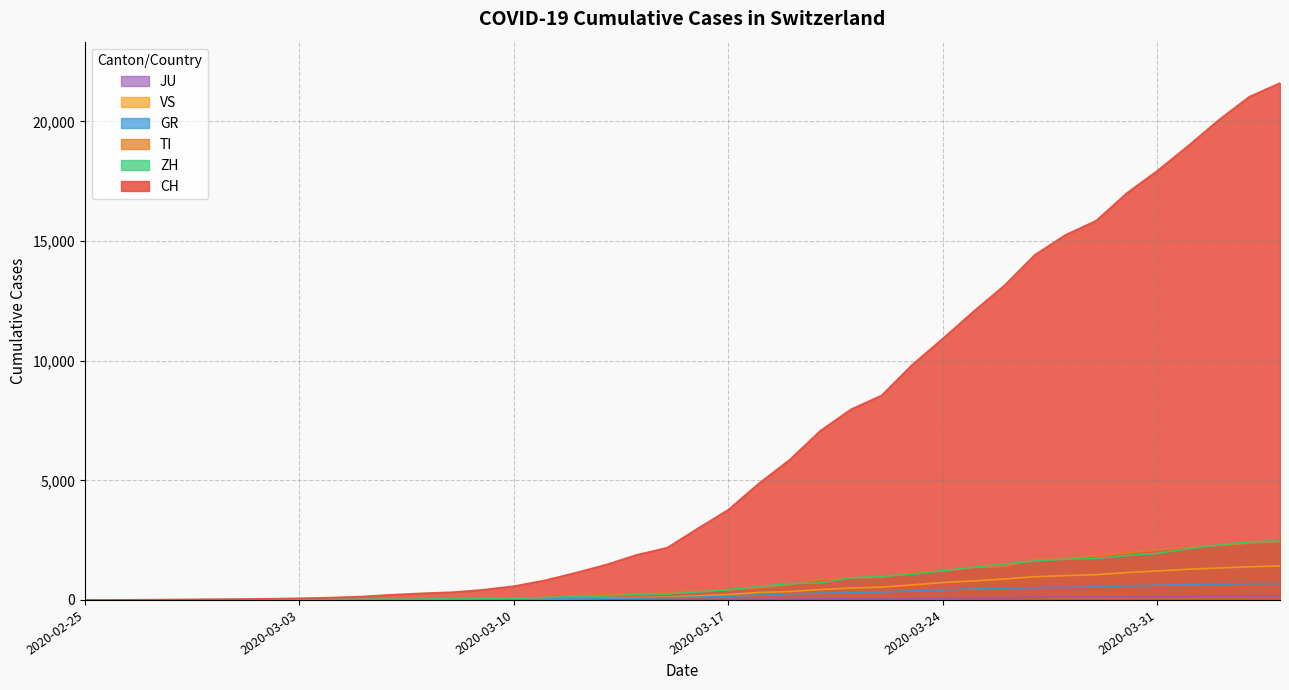

Reading right to left, list all the values displayed in this chart.

CH: 2020-04-04=21605	2020-04-03=21035	2020-04-02=20062	2020-04-01=18979	2020-03-31=17942	2020-03-30=17005	2020-03-29=15851	2020-03-28=15259	2020-03-27=14426	2020-03-26=13138	2020-03-25=12061	2020-03-24=10930	2020-03-23=9835	2020-03-22=8551	2020-03-21=7967	2020-03-20=7075	2020-03-19=5861	2020-03-18=4879	2020-03-17=3774	2020-03-16=2989	2020-03-15=2183	2020-03-14=1883	2020-03-13=1472	2020-03-12=1132	2020-03-11=817	2020-03-10=577	2020-03-09=426	2020-03-08=325	2020-03-07=278	2020-03-06=216	2020-03-05=141	2020-03-04=97	2020-03-03=70	2020-03-02=50	2020-03-01=36	2020-02-29=30	2020-02-28=20	2020-02-27=8	2020-02-26=4	2020-02-25=0
TI: 2020-04-04=2442	2020-04-03=2377	2020-04-02=2271	2020-04-01=2195	2020-03-31=2091	2020-03-30=1962	2020-03-29=1837	2020-03-28=1727	2020-03-27=1688	2020-03-26=1401	2020-03-25=1354	2020-03-24=1209	2020-03-23=1162	2020-03-22=945	2020-03-21=916	2020-03-20=849	2020-03-19=638	2020-03-18=511	2020-03-17=426	2020-03-16=368	2020-03-15=293	2020-03-14=265	2020-03-13=206	2020-03-12=163	2020-03-11=108	2020-03-10=75	2020-03-09=61	2020-03-08=49	2020-03-07=41	2020-03-06=28	2020-03-05=25	2020-03-04=13	2020-03-03=8	2020-03-02=4	2020-03-01=2	2020-02-29=2	2020-02-28=1	2020-02-27=1	2020-02-26=1	2020-02-25=0
GR: 2020-04-04=680	2020-04-03=678	2020-04-02=655	2020-04-01=635	2020-03-31=617	2020-03-30=591	2020-03-29=542	2020-03-28=527	2020-03-27=513	2020-03-26=487	2020-03-25=458	2020-03-24=419	2020-03-23=386	2020-03-22=327	2020-03-21=311	2020-03-20=283	2020-03-19=252	2020-03-18=204	2020-03-17=152	2020-03-16=118	2020-03-15=93	2020-03-14=73	2020-03-13=65	2020-03-12=53	2020-03-11=44	2020-03-10=32	2020-03-09=28	2020-03-08=19	2020-03-07=18	2020-03-06=16	2020-03-05=15	2020-03-04=13	2020-03-03=10	2020-03-02=9	2020-03-01=6	2020-02-29=6	2020-02-28=6	2020-02-27=2	2020-02-26=2	2020-02-25=0
ZH: 2020-04-04=2461	2020-04-03=2428	2020-04-02=2300	2020-04-01=2136	2020-03-31=1947	2020-03-30=1859	2020-03-29=1733	2020-03-28=1701	2020-03-27=1627	2020-03-26=1500	2020-03-25=1368	2020-03-24=1221	2020-03-23=1073	2020-03-22=984	2020-03-21=925	2020-03-20=711	2020-03-19=679	2020-03-18=568	2020-03-17=429	2020-03-16=326	2020-03-15=250	2020-03-14=218	2020-03-13=163	2020-03-12=140	2020-03-11=101	2020-03-10=62	2020-03-09=49	2020-03-08=40	2020-03-07=34	2020-03-06=29	2020-03-05=23	2020-03-04=15	2020-03-03=13	2020-03-02=10	2020-03-01=7	2020-02-29=6	2020-02-28=2	2020-02-27=2	2020-02-26=0	2020-02-25=0
JU: 2020-04-04=154	2020-04-03=149	2020-04-02=149	2020-04-01=145	2020-03-31=140	2020-03-30=128	2020-03-29=127	2020-03-28=119	2020-03-27=114	2020-03-26=100	2020-03-25=92	2020-03-24=82	2020-03-23=69	2020-03-22=61	2020-03-21=54	2020-03-20=44	2020-03-19=36	2020-03-18=32	2020-03-17=29	2020-03-16=25	2020-03-15=19	2020-03-14=18	2020-03-13=17	2020-03-12=12	2020-03-11=7	2020-03-10=7	2020-03-09=7	2020-03-08=5	2020-03-07=5	2020-03-06=4	2020-03-05=4	2020-03-04=2	2020-03-03=2	2020-03-02=1	2020-03-01=1	2020-02-29=1	2020-02-28=1	2020-02-27=1	2020-02-26=0	2020-02-25=0
VS: 2020-04-04=1418	2020-04-03=1385	2020-04-02=1334	2020-04-01=1282	2020-03-31=1211	2020-03-30=1144	2020-03-29=1055	2020-03-28=1017	2020-03-27=968	2020-03-26=874	2020-03-25=793	2020-03-24=728	2020-03-23=628	2020-03-22=535	2020-03-21=498	2020-03-20=436	2020-03-19=349	2020-03-18=312	2020-03-17=225	2020-03-16=172	2020-03-15=115	2020-03-14=98	2020-03-13=76	2020-03-12=53	2020-03-11=30	2020-03-10=22	2020-03-09=17	2020-03-08=12	2020-03-07=7	2020-03-06=6	2020-03-05=5	2020-03-04=4	2020-03-03=3	2020-03-02=3	2020-03-01=2	2020-02-29=1	2020-02-28=1	2020-02-27=0	2020-02-26=0	2020-02-25=0